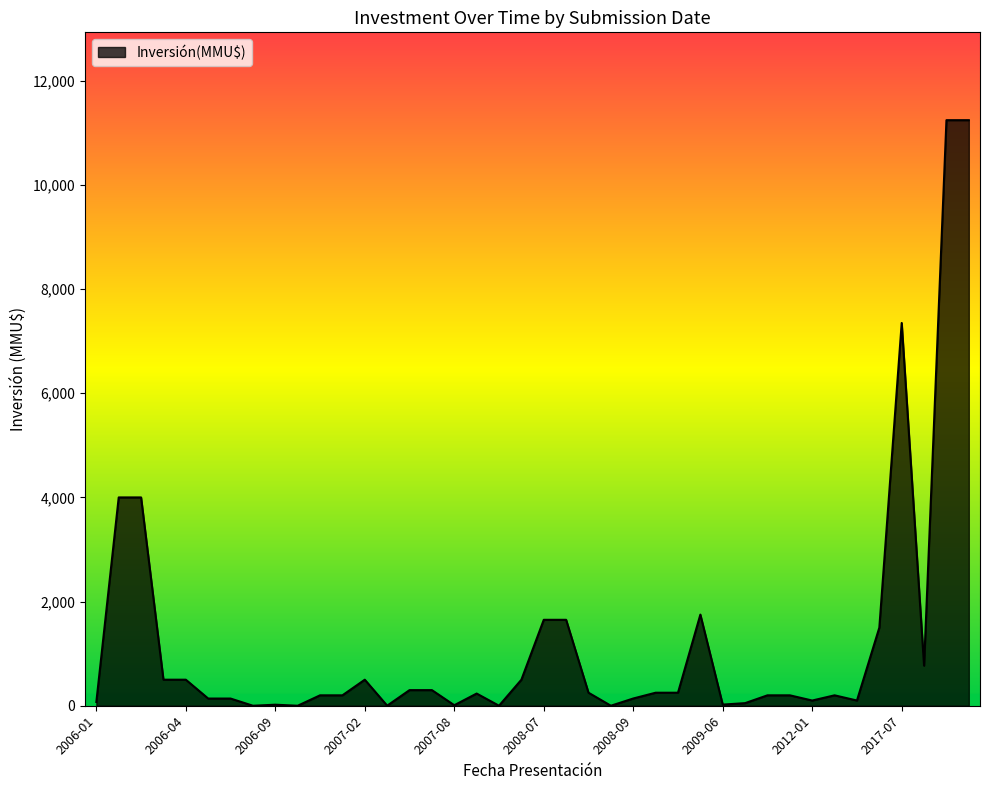

What is the difference between the maximum and minimum values?

11244